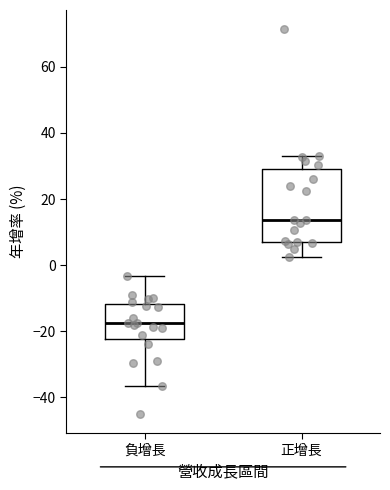

Reading left to right, transcribe this box plot: for each box, give where its median line is, the range the box spans, and where its two whiskers end, as read against the y-axis. The values are not printed on the chart, so give them approximately, as read against the axis.

負增長: median -18, box -22 to -12, whiskers -36 to -4
正增長: median 14, box 8 to 30, whiskers 2 to 34